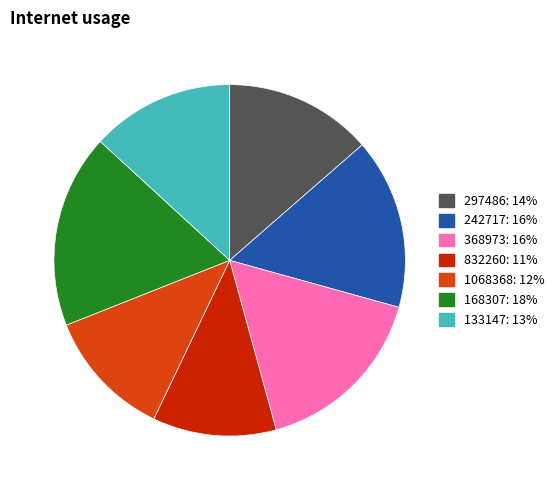

Does any single category account for the majority?

No